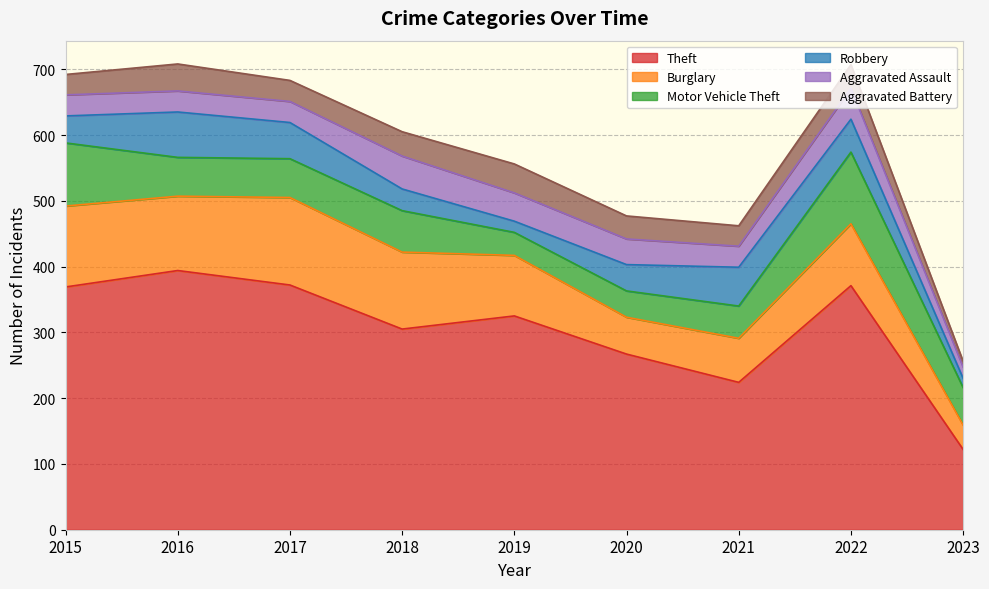

How many data points in Burglary are less than 94?

4